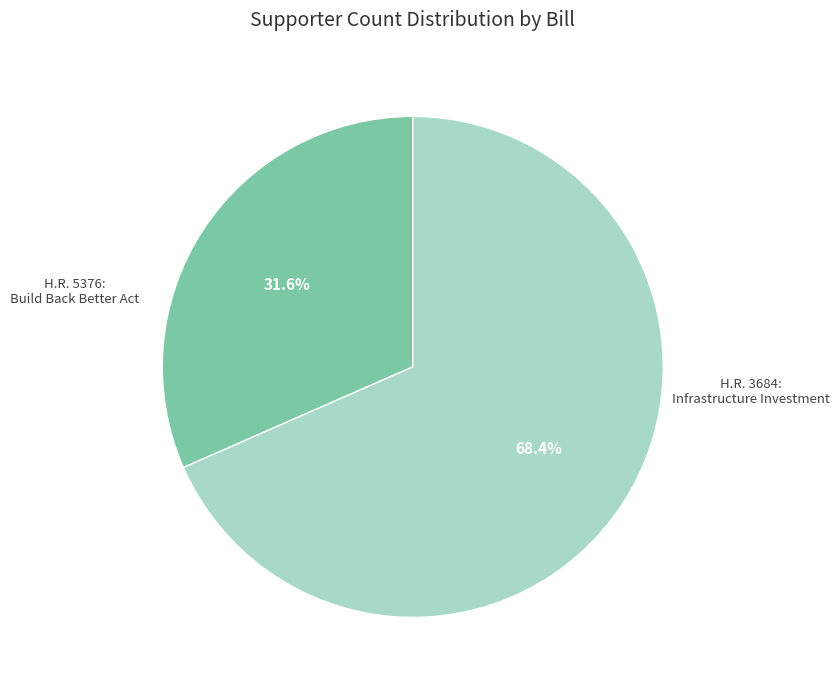

Does any single category account for the majority?

Yes